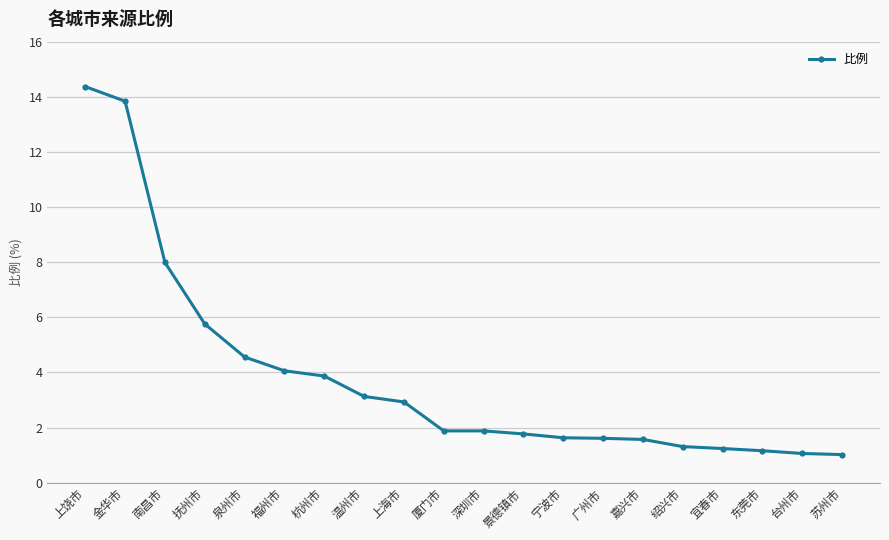

What is the sum of the values at 景德镇市 and 台州市?

2.8